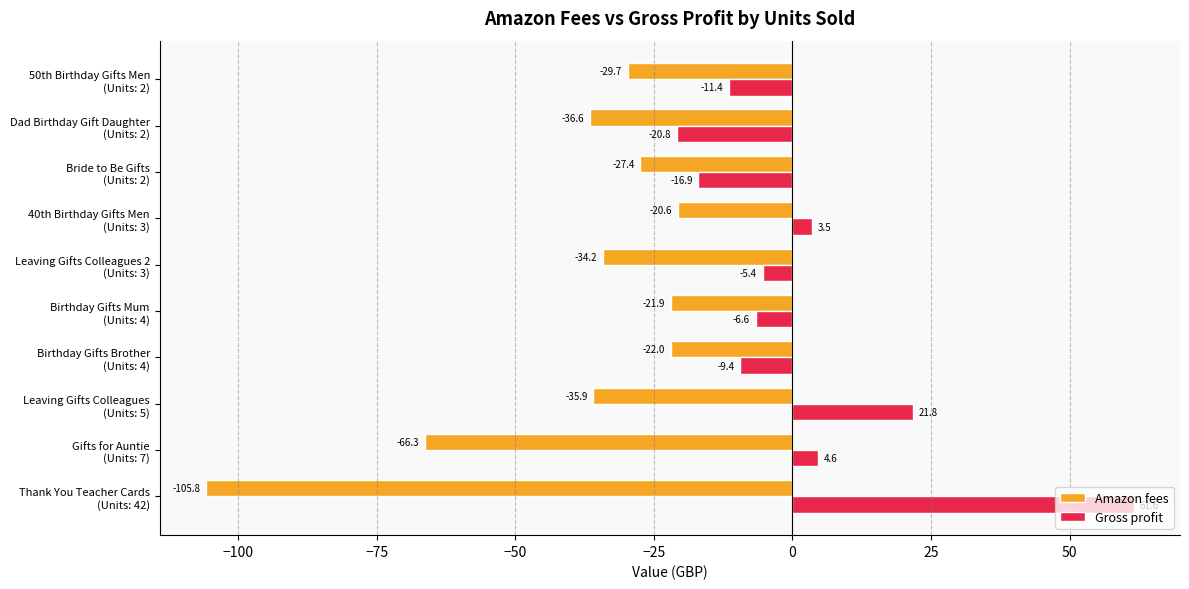

At which label is Amazon fees closest to -63?

Gifts for Auntie
(Units: 7)